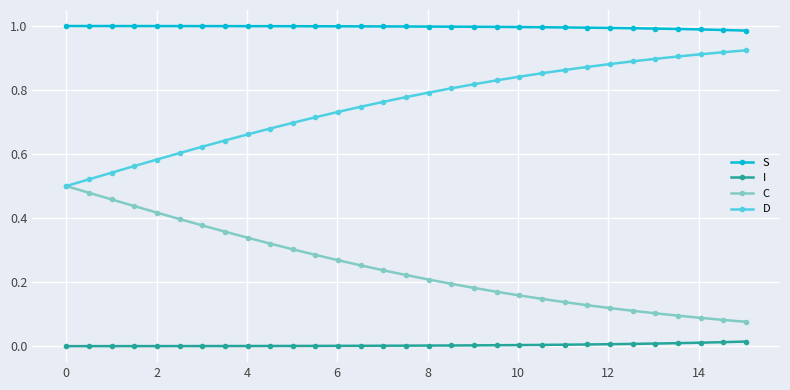

Which series has the largest total across all categories?

S